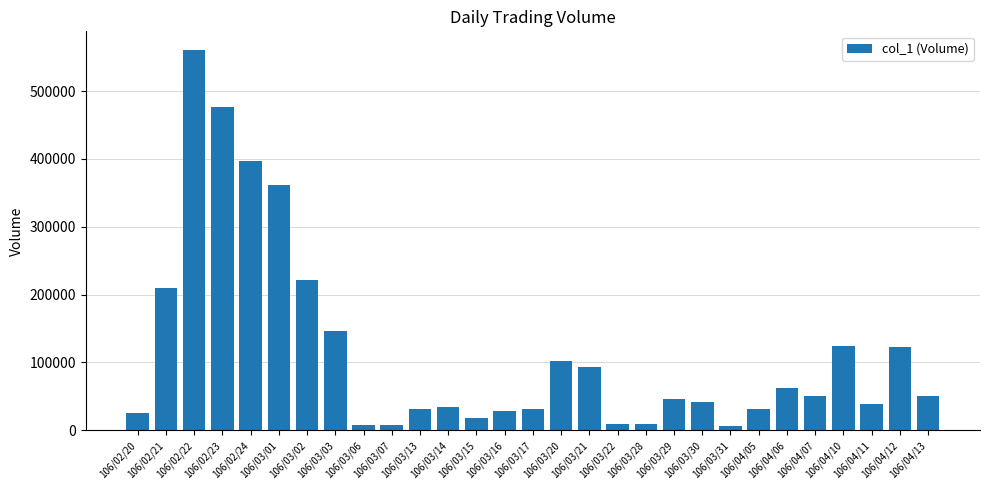

Which label corresponds to the largest value in the chart?

106/02/22